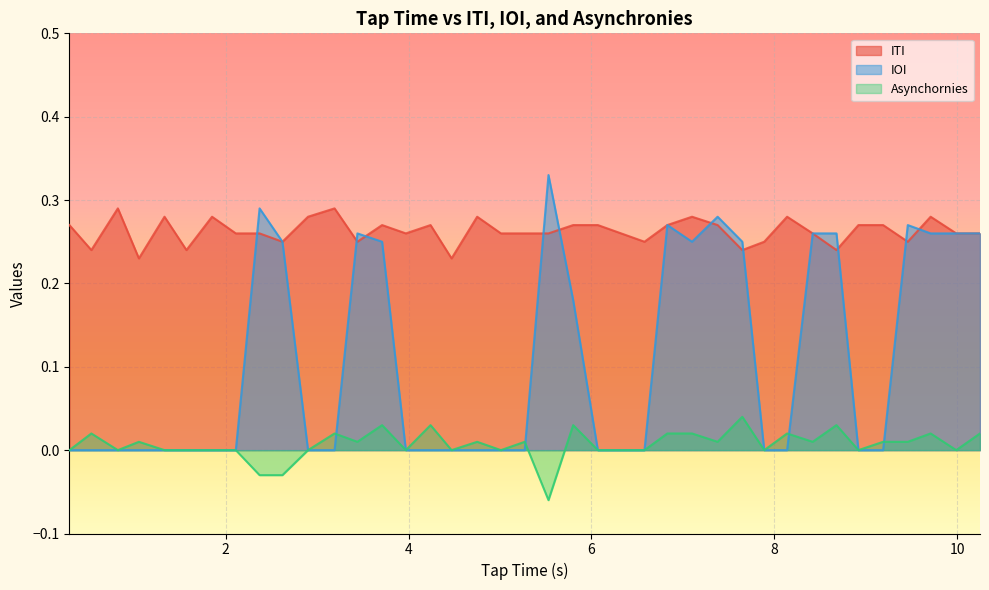

True or false: Asynchornies and ITI cross at least once.

False